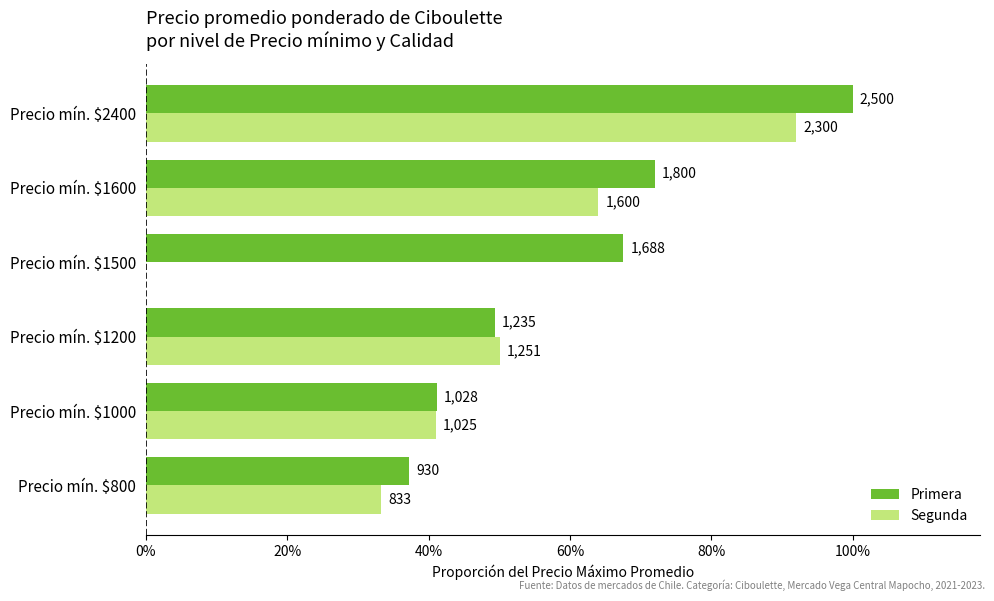

Rank the series by their maximum value, from lowest to highest.

Segunda, Primera